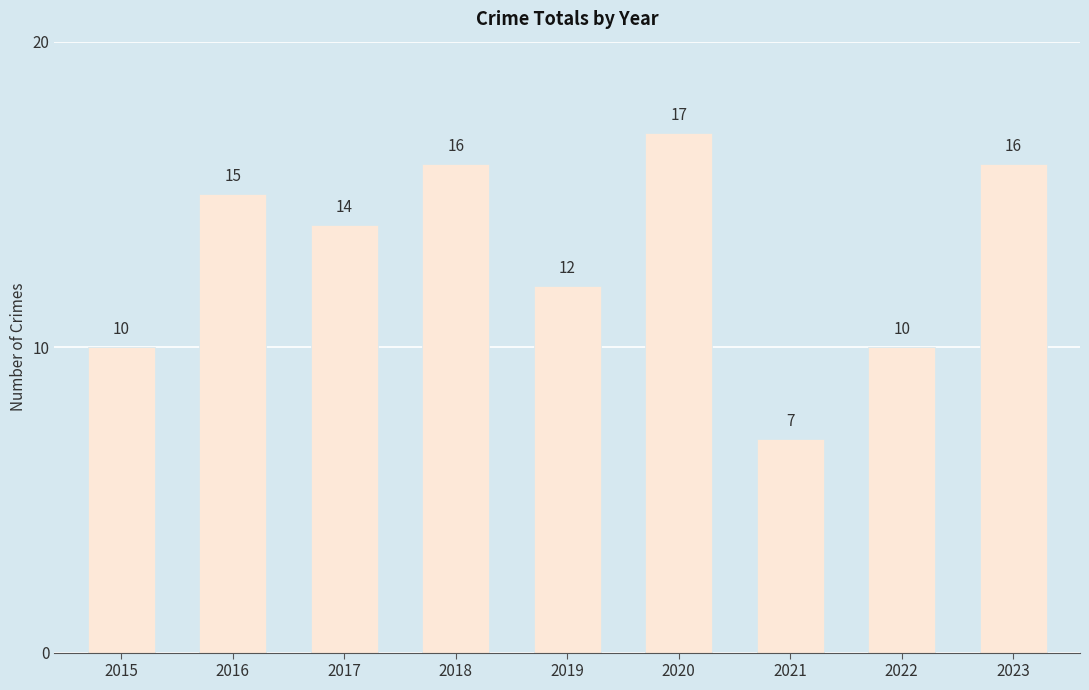

What is the sum of all values?

117